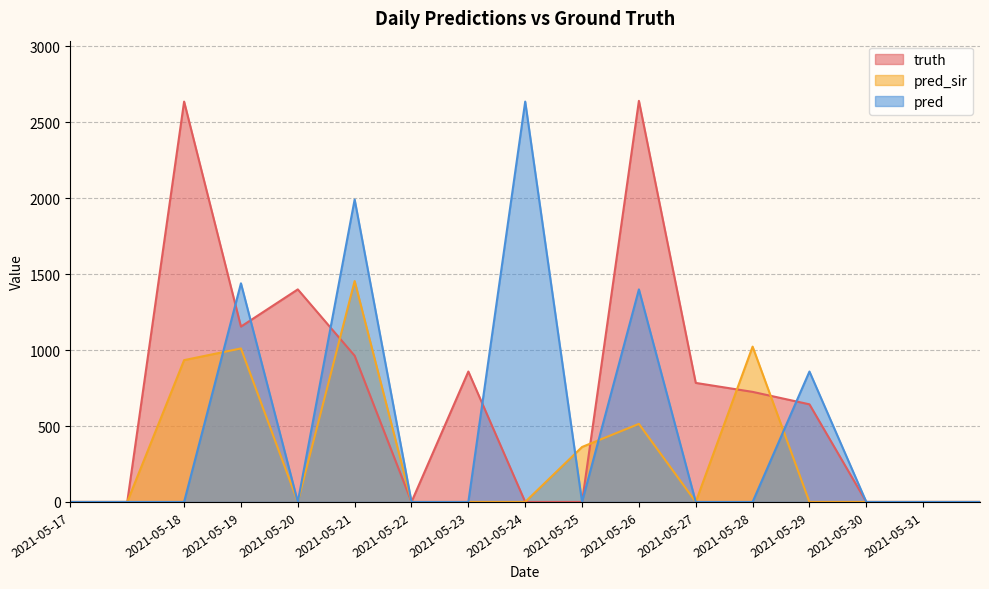

Which series has the largest total across all categories?

truth